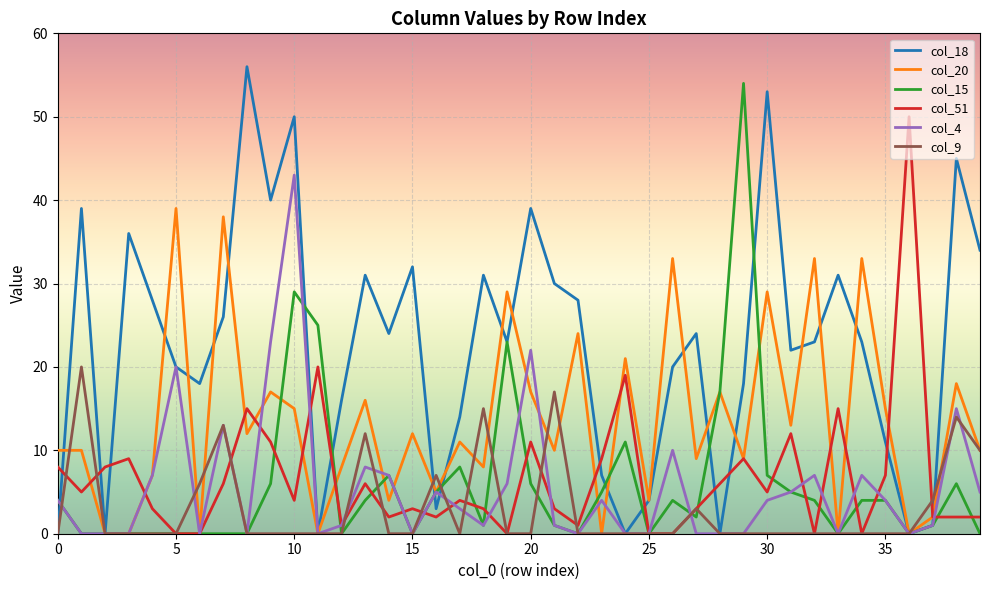

What is the greatest value displayed?

56